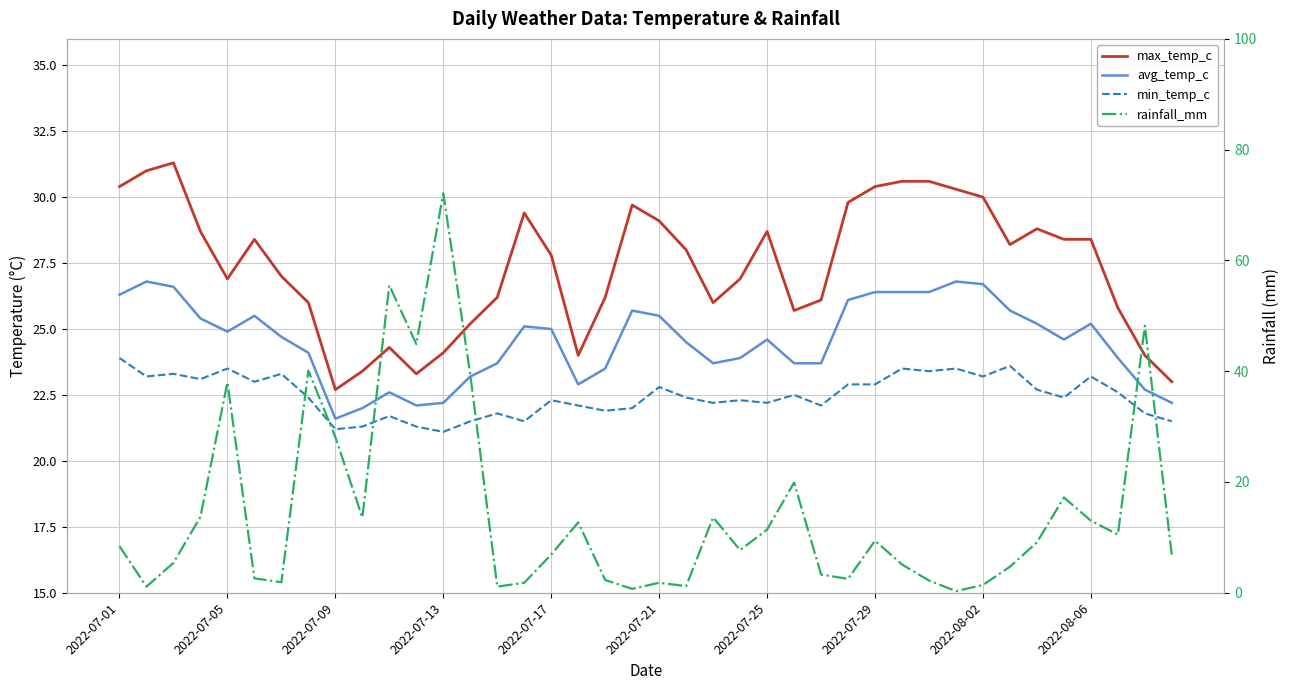

True or false: min_temp_c and avg_temp_c cross at least once.

False